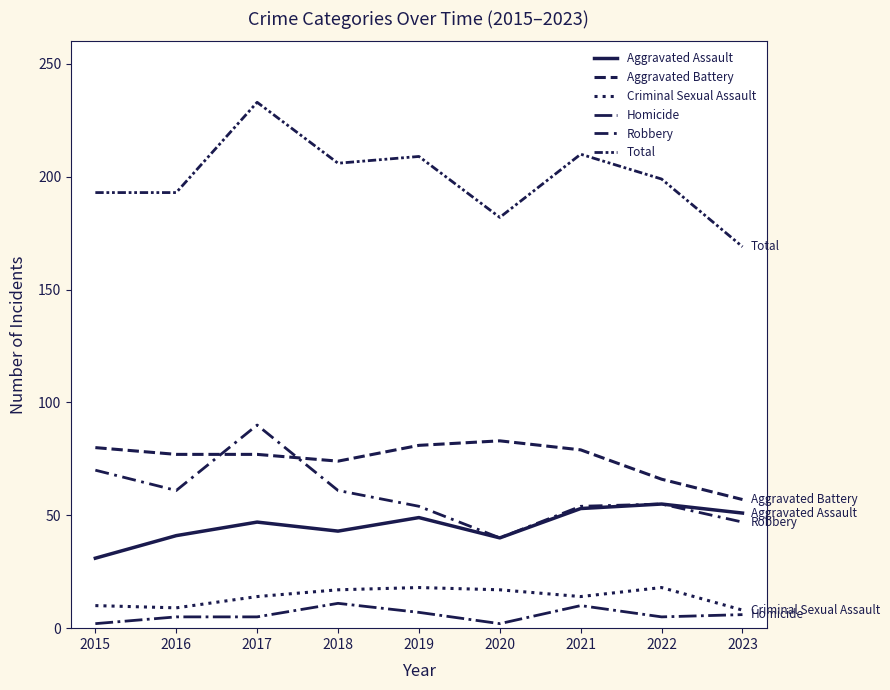

Reading left to right, transcribe all the data shown in this chart.

Aggravated Assault: 2015=31	2016=41	2017=47	2018=43	2019=49	2020=40	2021=53	2022=55	2023=51
Aggravated Battery: 2015=80	2016=77	2017=77	2018=74	2019=81	2020=83	2021=79	2022=66	2023=57
Criminal Sexual Assault: 2015=10	2016=9	2017=14	2018=17	2019=18	2020=17	2021=14	2022=18	2023=8
Homicide: 2015=2	2016=5	2017=5	2018=11	2019=7	2020=2	2021=10	2022=5	2023=6
Robbery: 2015=70	2016=61	2017=90	2018=61	2019=54	2020=40	2021=54	2022=55	2023=47
Total: 2015=193	2016=193	2017=233	2018=206	2019=209	2020=182	2021=210	2022=199	2023=169